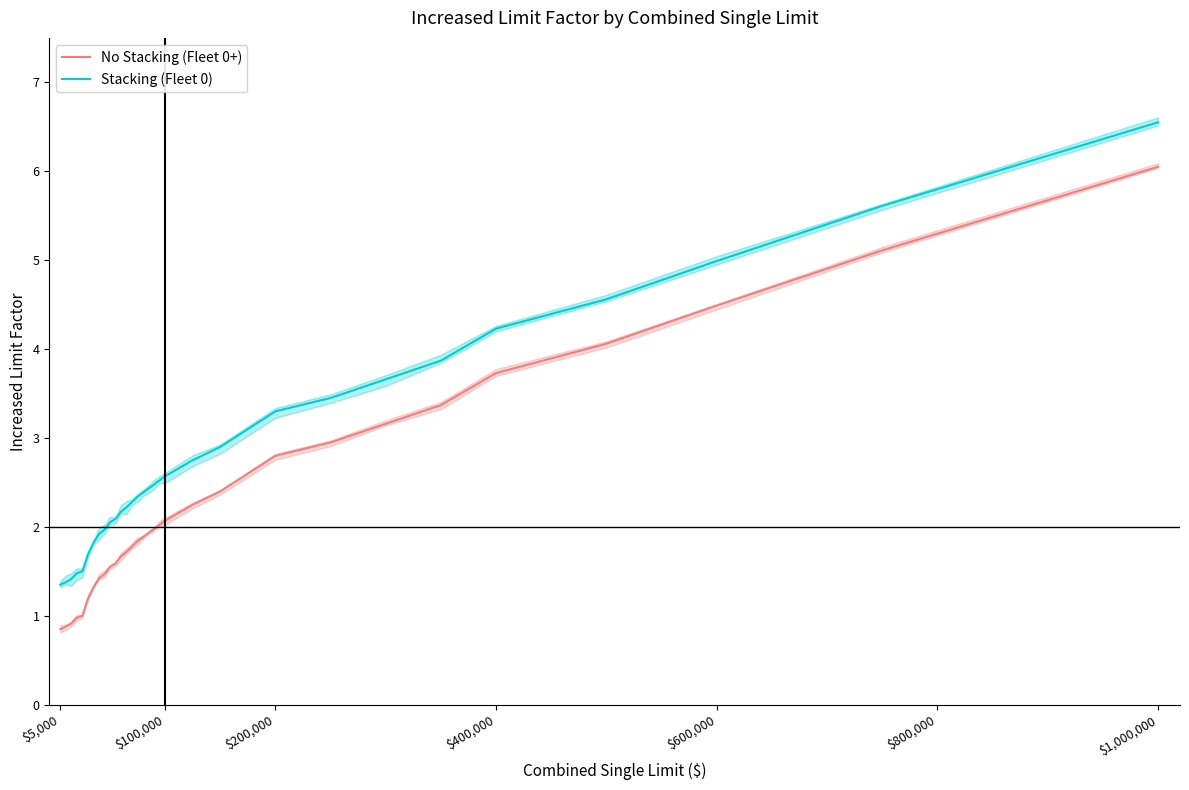

True or false: No Stacking (Fleet 0+) has more than 2 interior local peaks.

False